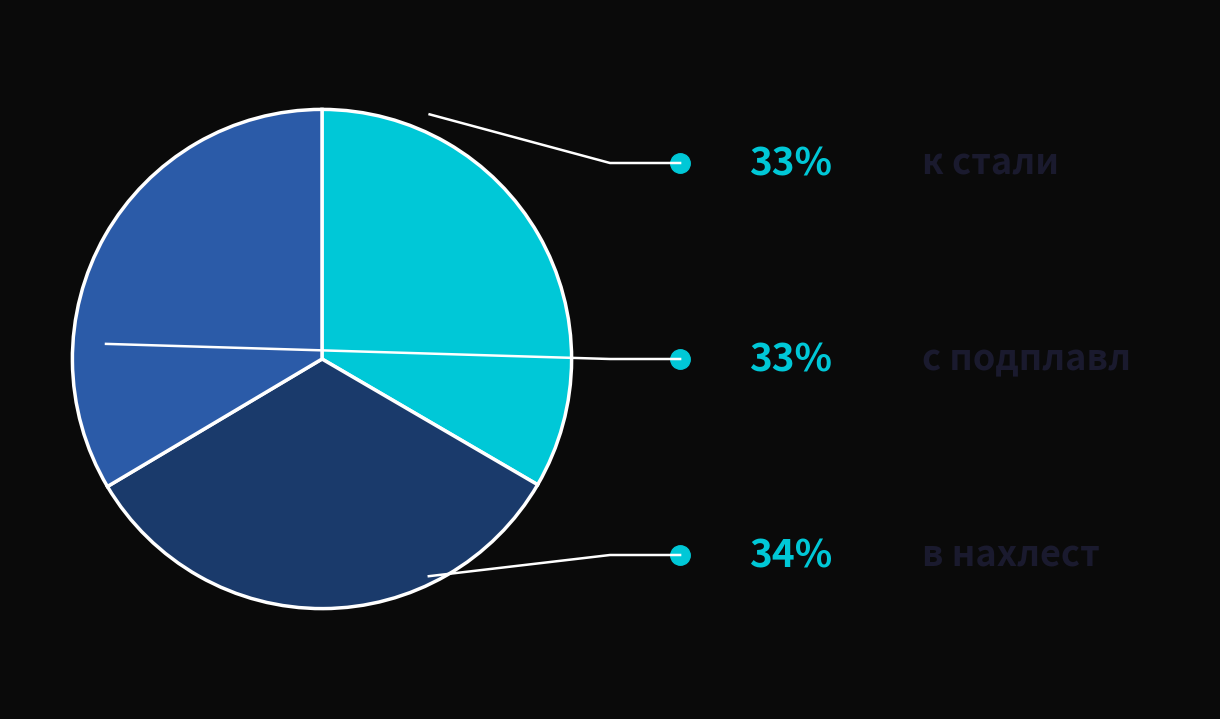

Is there a majority slice in this chart?

No